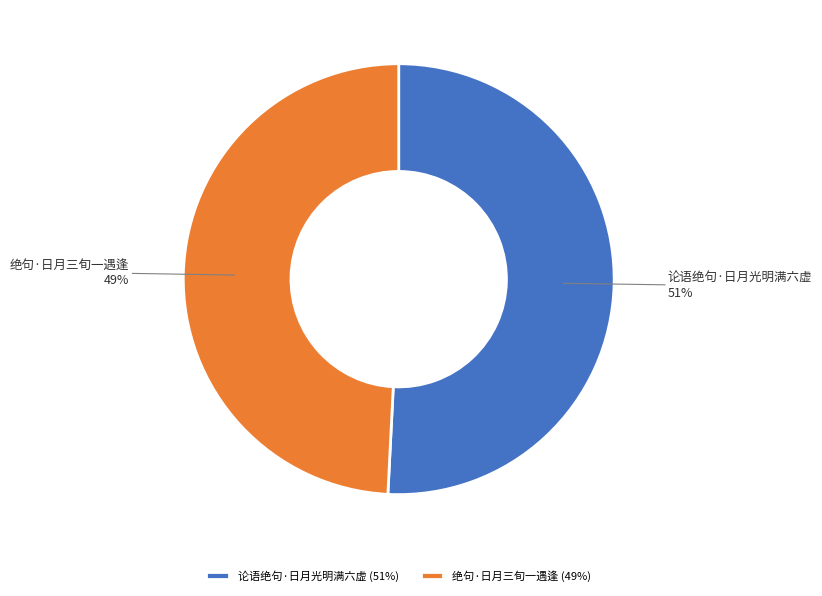

Which slice is the smallest?

绝句·日月三旬一遇逢